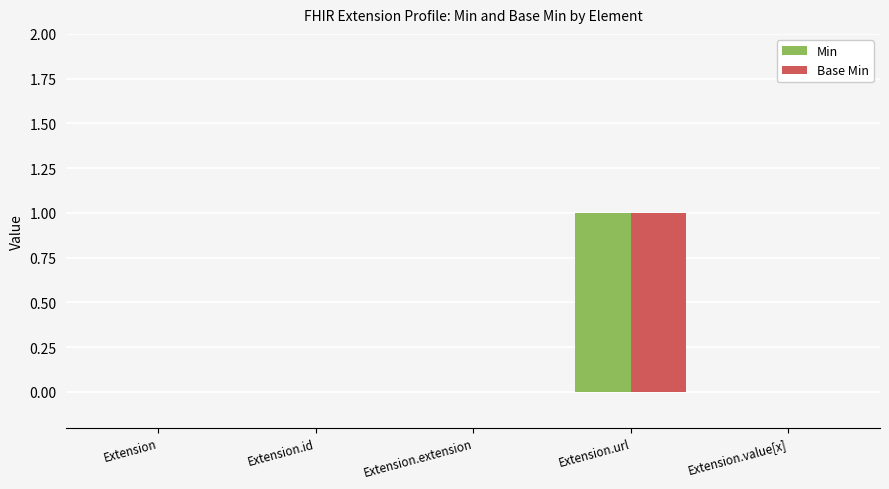

Reading left to right, list all the values displayed in this chart.

Min: Extension=0	Extension.id=0	Extension.extension=0	Extension.url=1	Extension.value[x]=0
Base Min: Extension=0	Extension.id=0	Extension.extension=0	Extension.url=1	Extension.value[x]=0